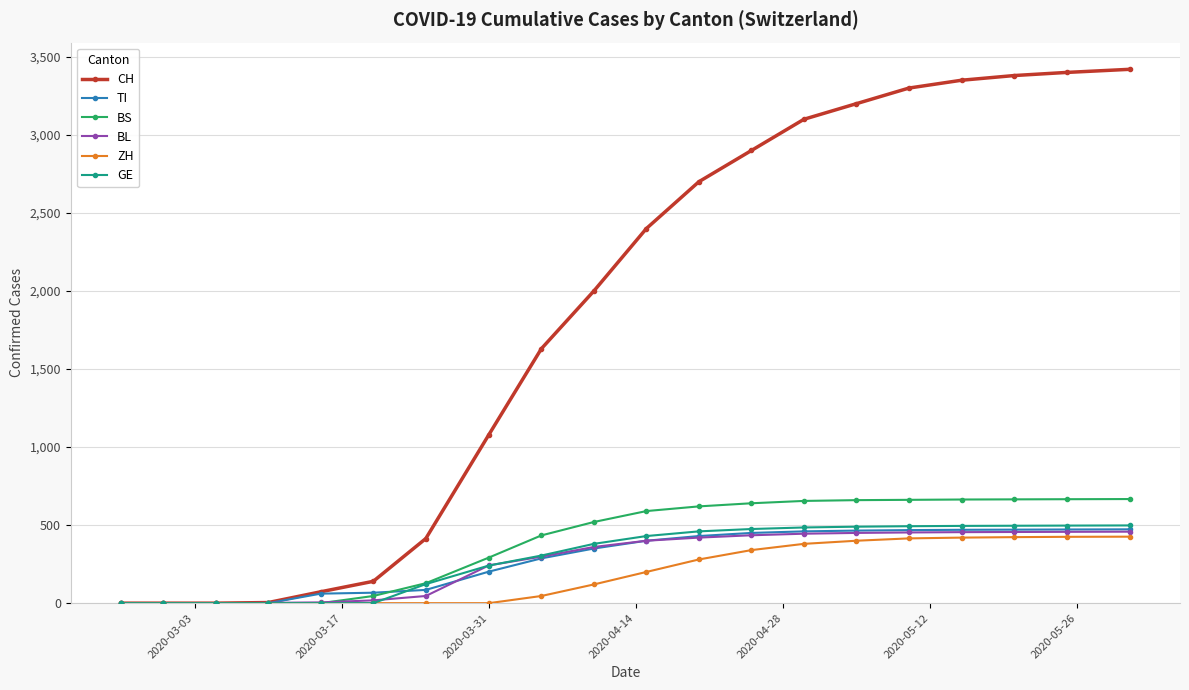

Which series has the largest range (max minus min)?

CH